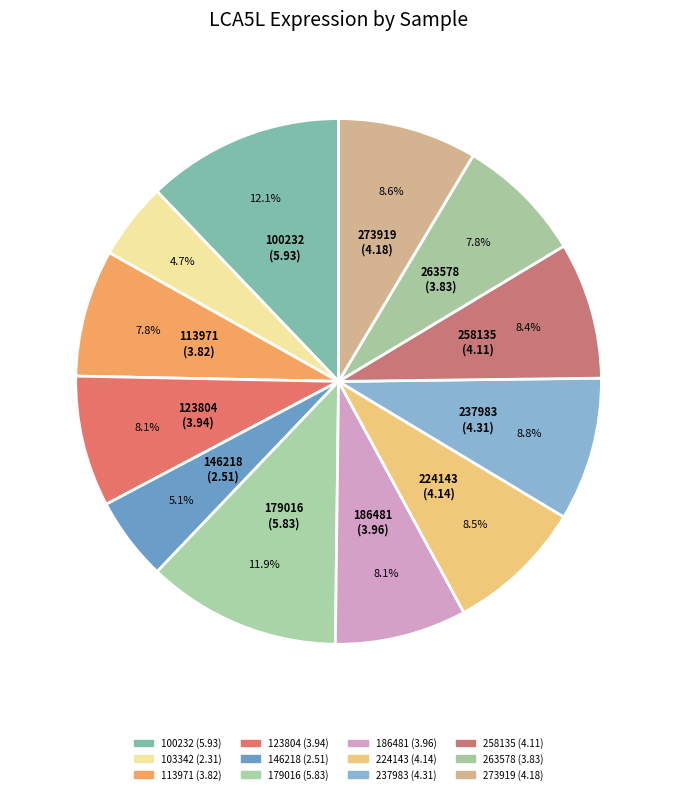

To the nearest percent, what is the difference between the largest and smallest slice percentages?

7%